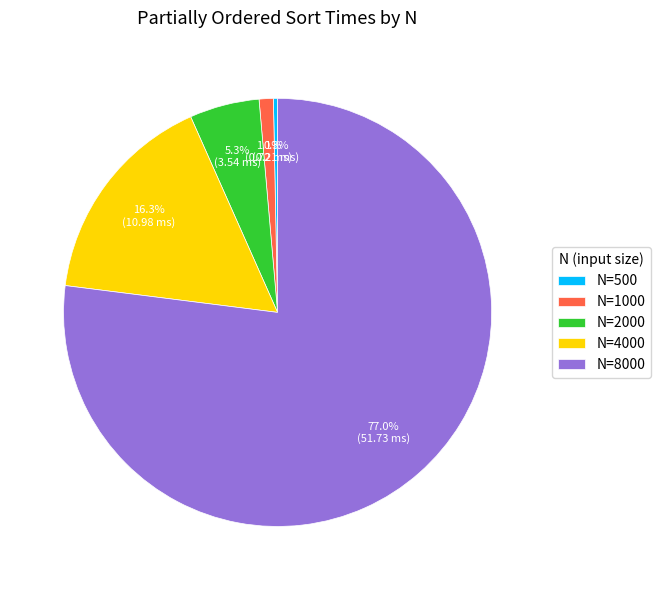

Rank the categories by value from lowest to highest.

N=500, N=1000, N=2000, N=4000, N=8000